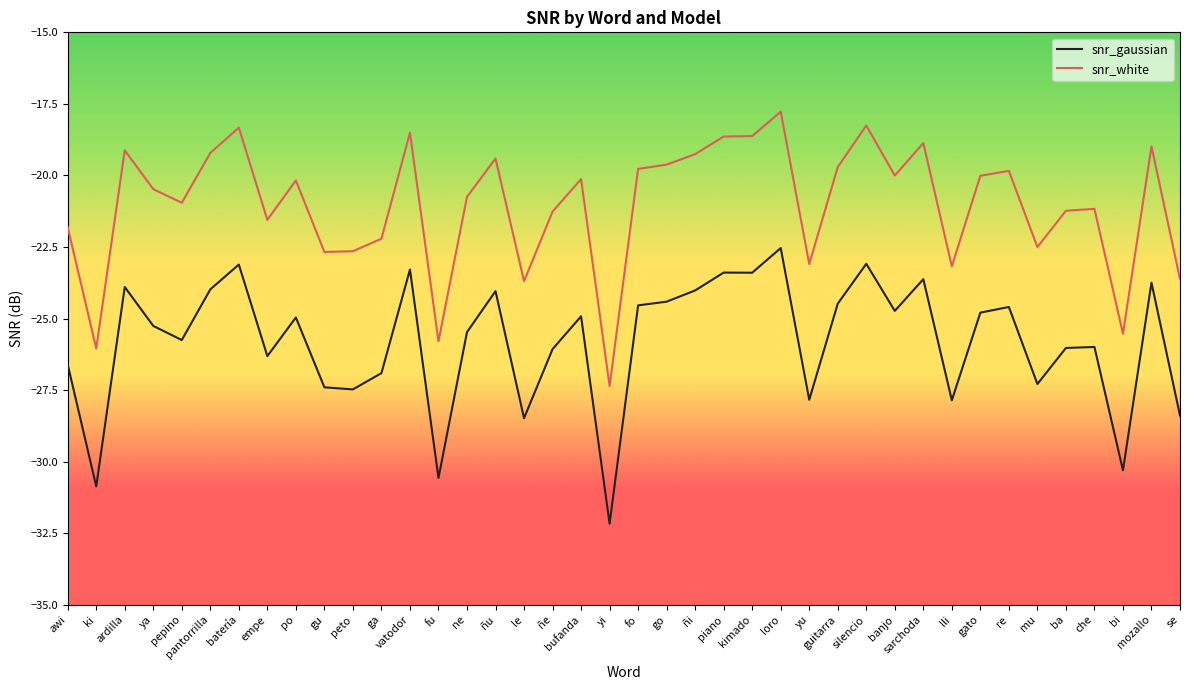

Where is the first local minimum for snr_white?

ki